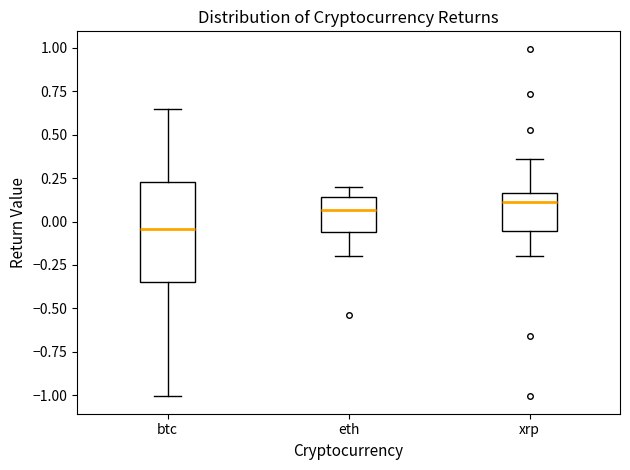

Reading left to right, transcribe this box plot: for each box, give where its median line is, the range the box spans, and where its two whiskers end, as read against the y-axis. The values are not printed on the chart, so give them approximately, as read against the axis.

btc: median -0.05, box -0.35 to 0.25, whiskers -1.00 to 0.65
eth: median 0.05, box -0.05 to 0.15, whiskers -0.20 to 0.20
xrp: median 0.10, box -0.05 to 0.15, whiskers -0.20 to 0.35